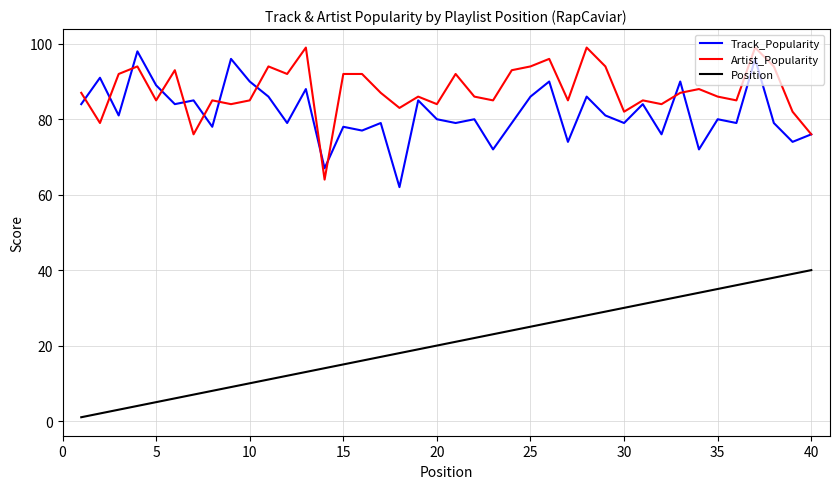

Reading left to right, list all the values displayed in this chart.

Track_Popularity: 84	91	81	98	89	84	85	78	96	90	86	79	88	67	78	77	79	62	85	80	79	80	72	79	86	90	74	86	81	79	84	76	90	72	80	79	96	79	74	76
Artist_Popularity: 87	79	92	94	85	93	76	85	84	85	94	92	99	64	92	92	87	83	86	84	92	86	85	93	94	96	85	99	94	82	85	84	87	88	86	85	99	94	82	76
Position: 1	2	3	4	5	6	7	8	9	10	11	12	13	14	15	16	17	18	19	20	21	22	23	24	25	26	27	28	29	30	31	32	33	34	35	36	37	38	39	40